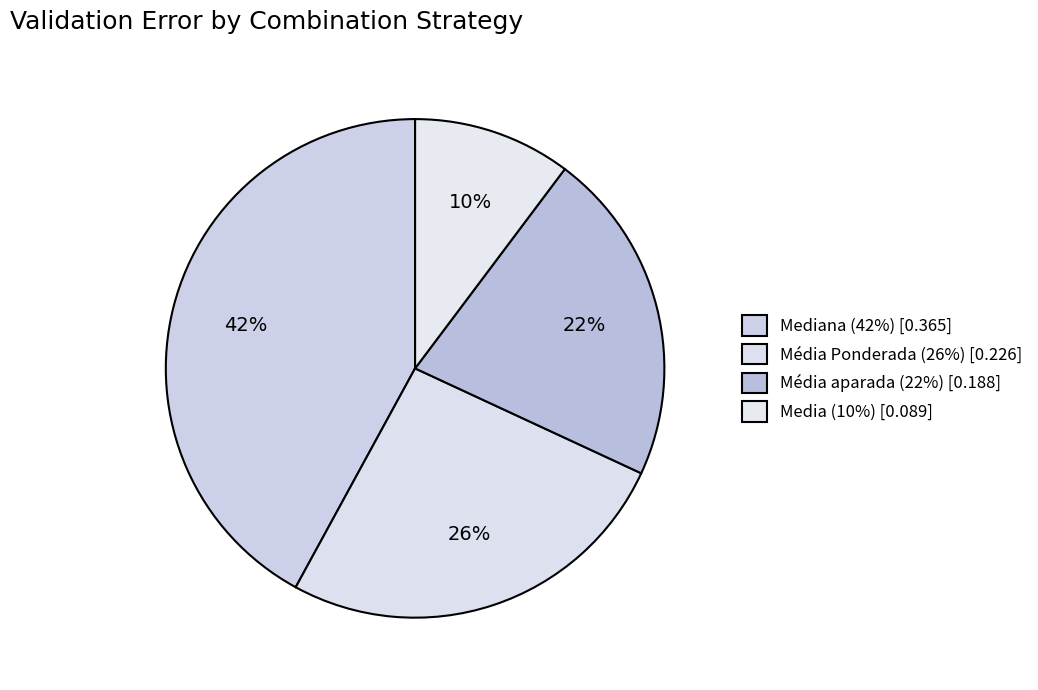

How many segments does this pie chart have?

4